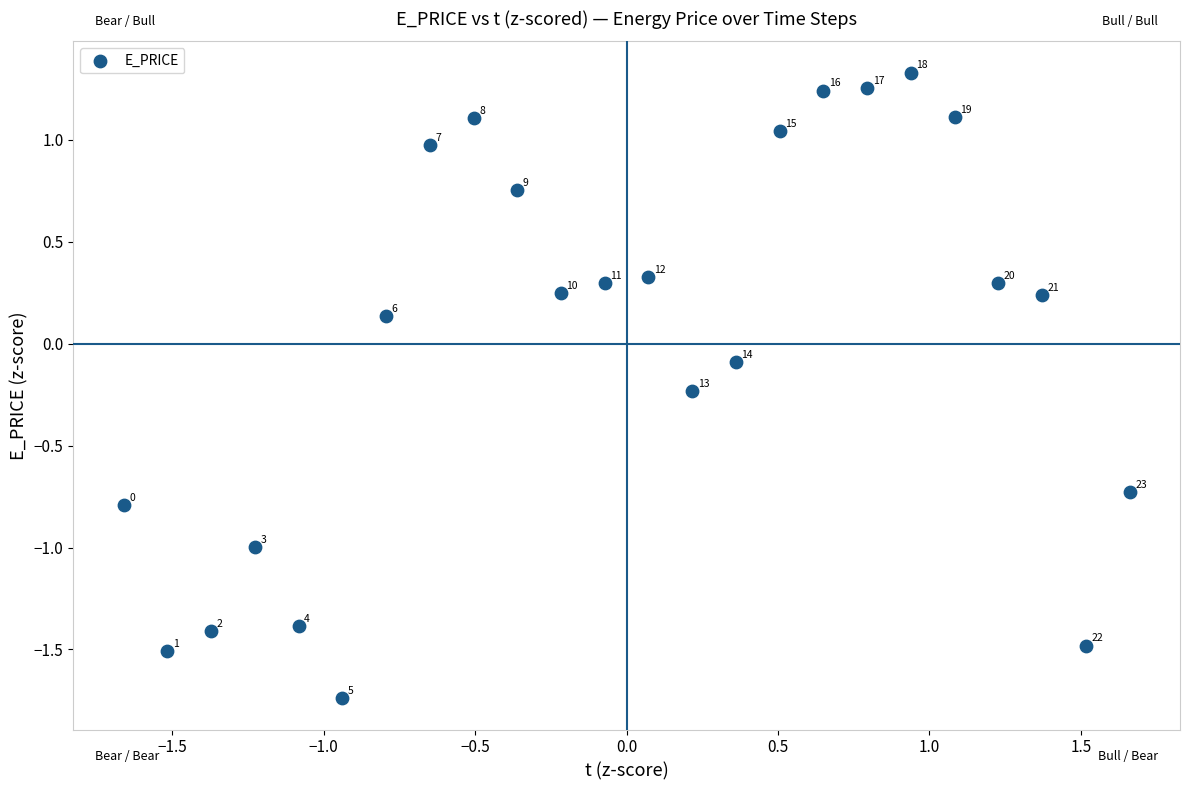

What is the range of X values (max minus min)?

3.3